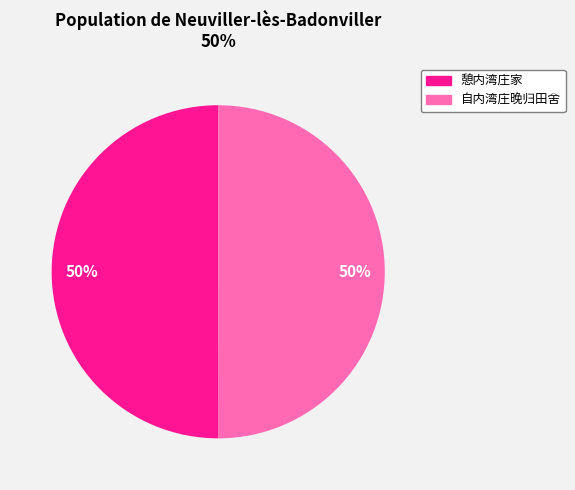

The 自内湾庄晚归田舍 slice represents 50% of the pie. True or false?

True